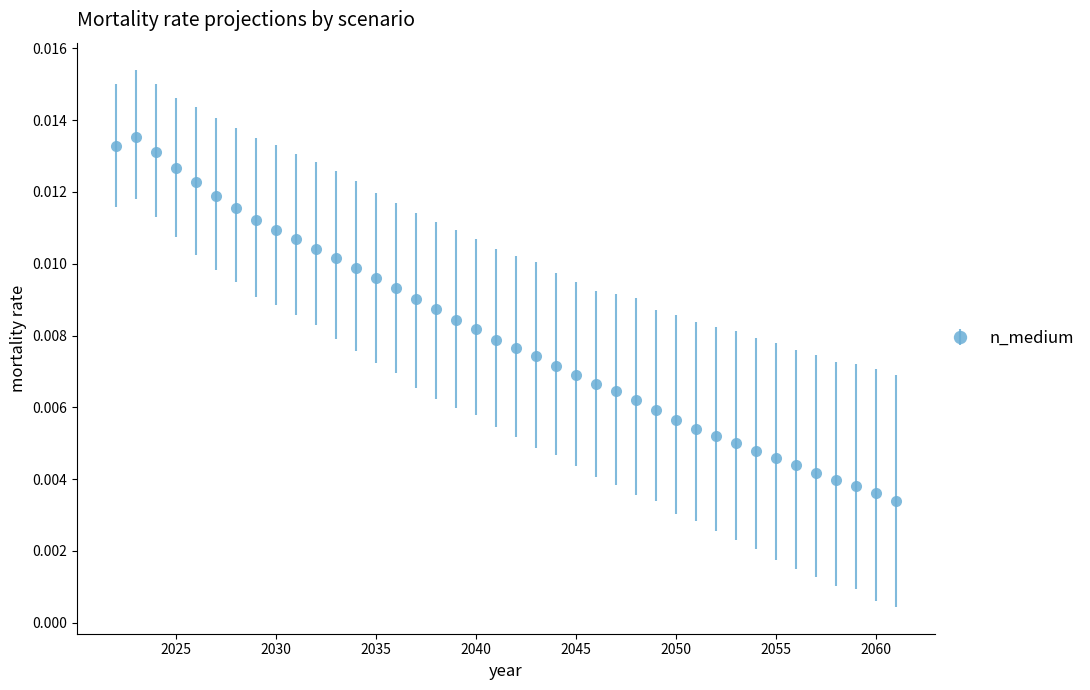

True or false: the data has more than 0 interior local peaks.

True